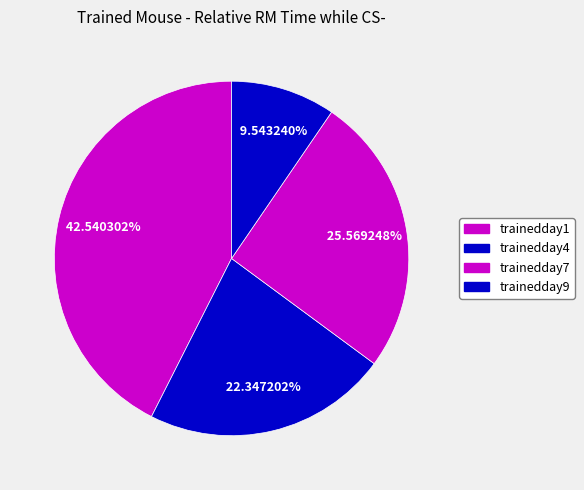

Between trainedday7 and trainedday4, which is larger?

trainedday7